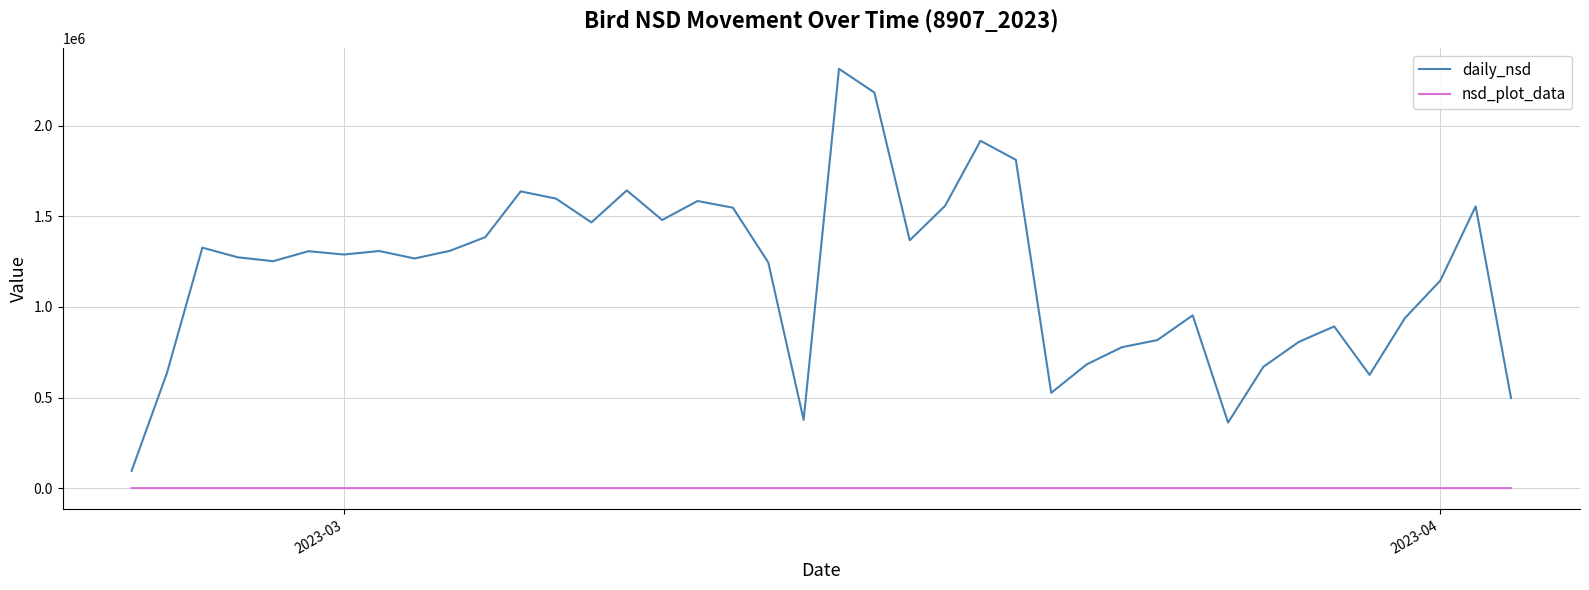

What are all the series names shown in the legend?

daily_nsd, nsd_plot_data